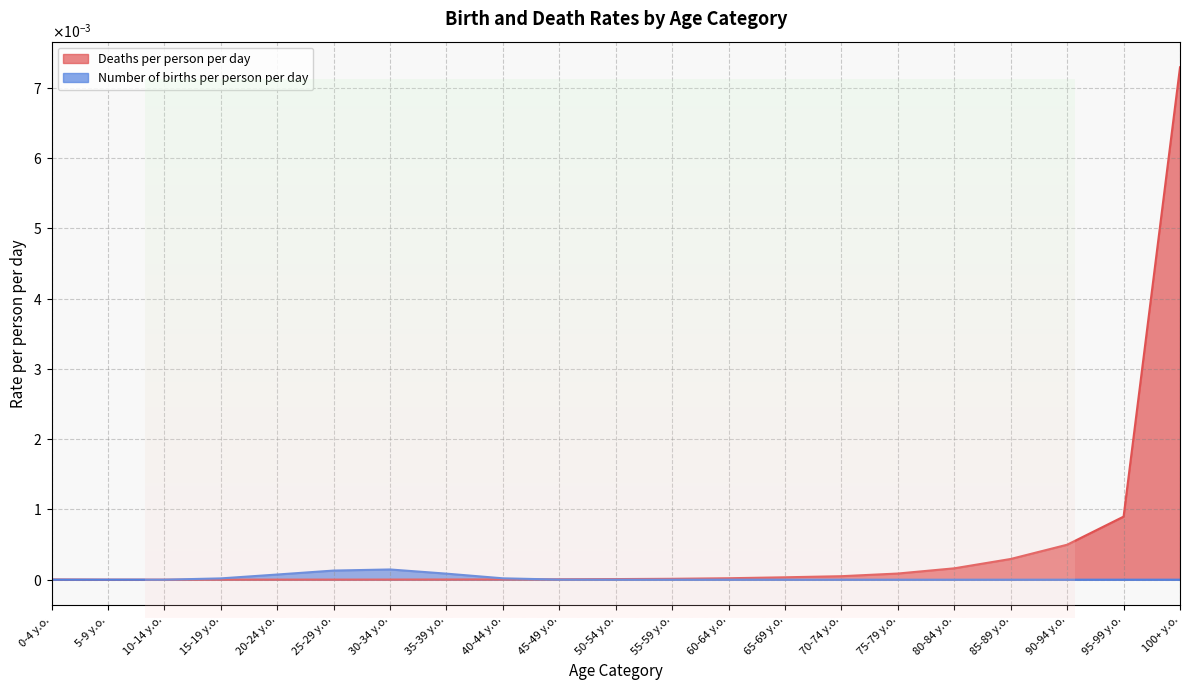

Which category has the lowest value in the Number of births per person per day series?

0-4 y.o.